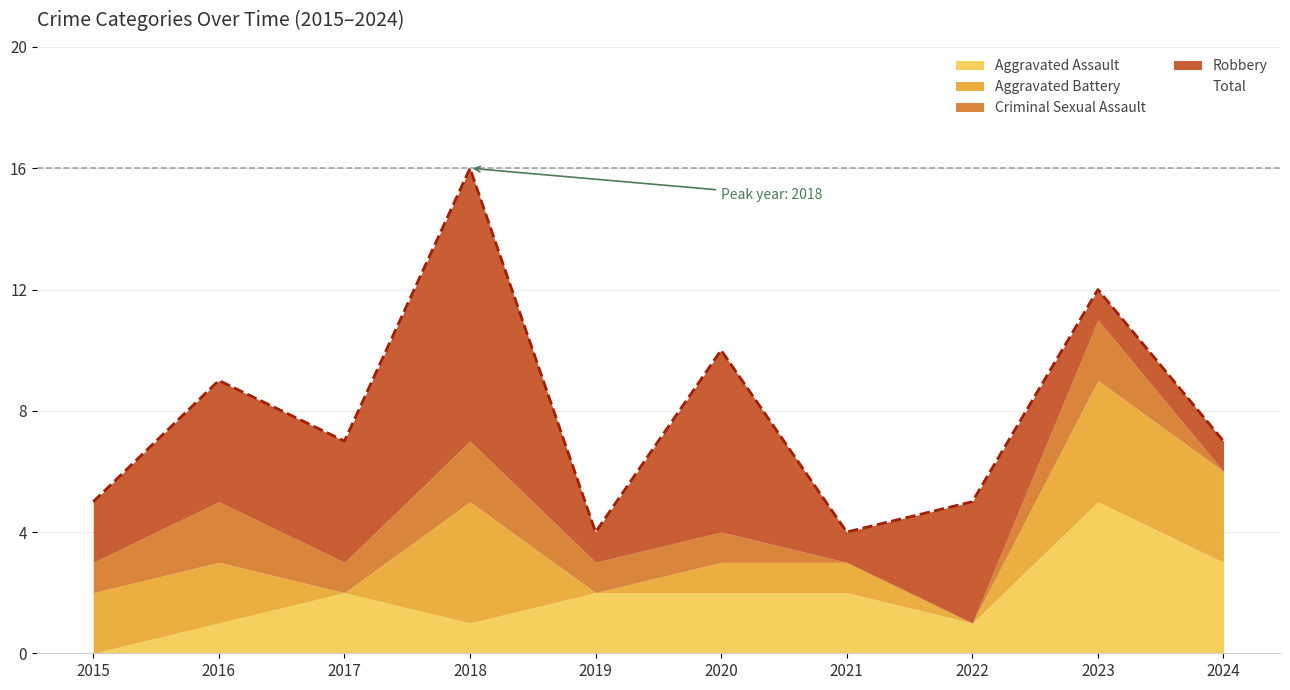

What is the average value of the Criminal Sexual Assault series?

1